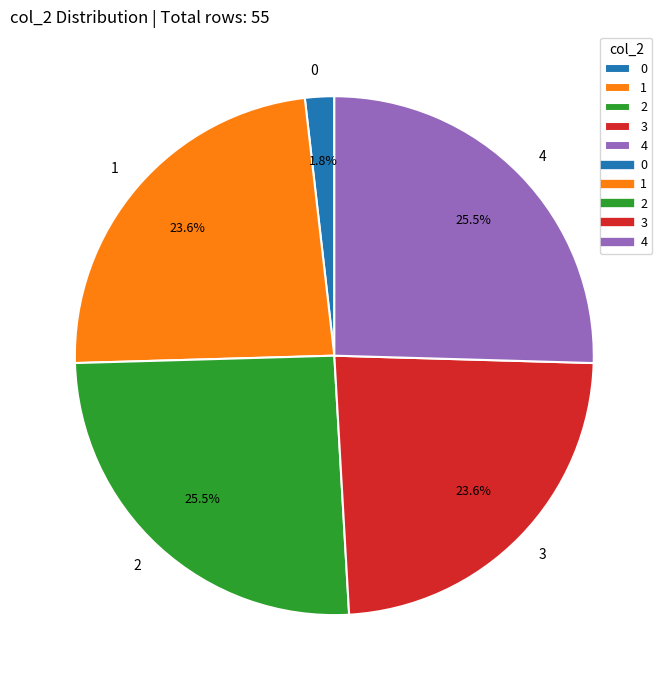

What is the ratio of the value at 1 to the value at 4?

0.9